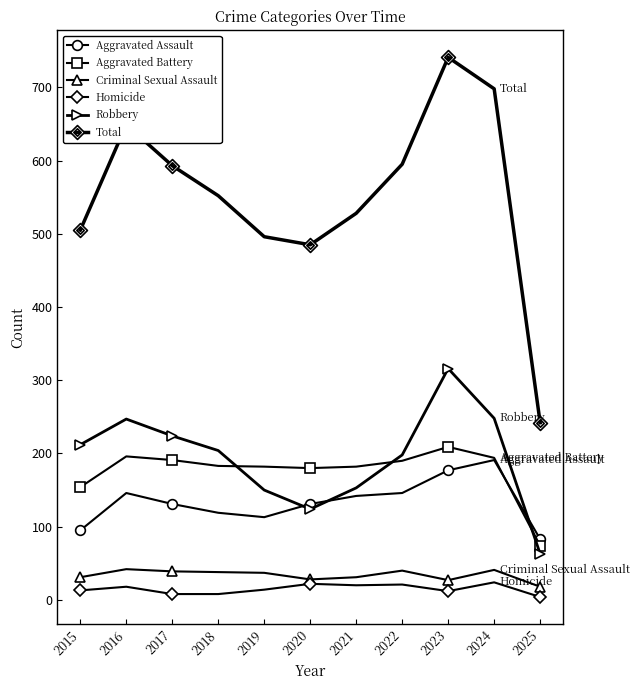

How many series are shown in this chart?

6